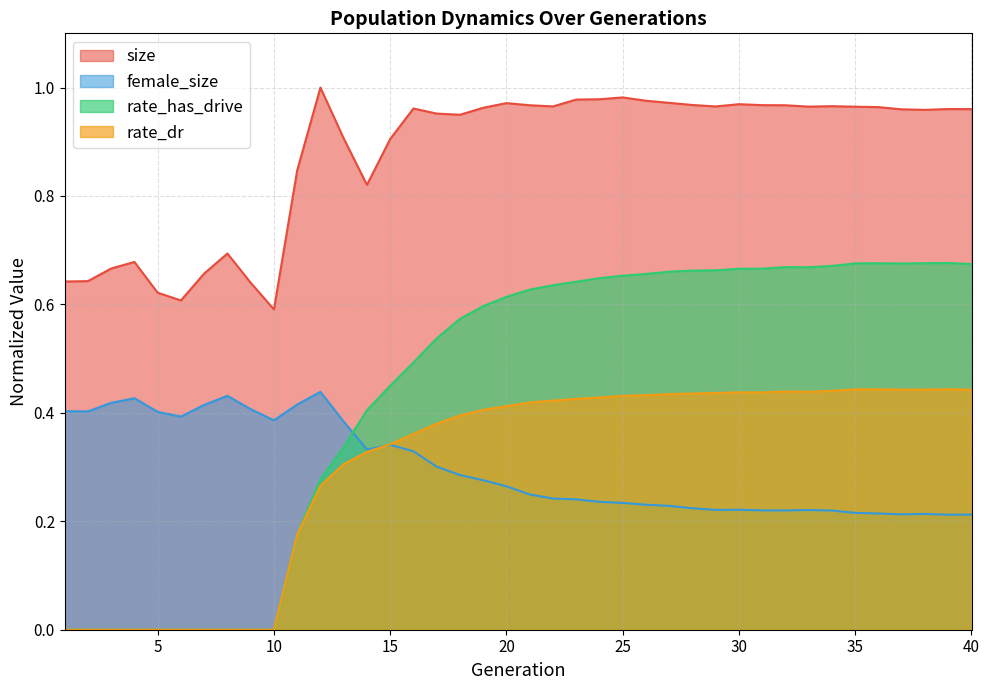

How many categories are shown in the chart?

40